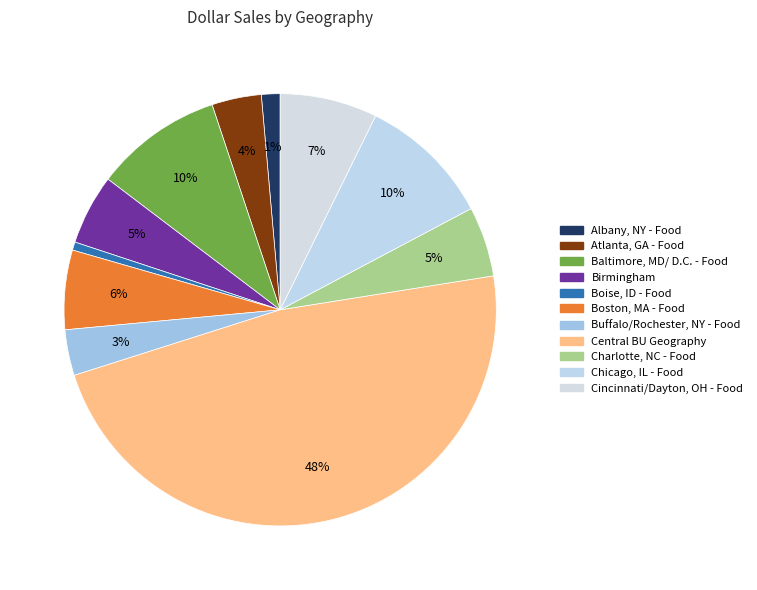

What percentage is the Cincinnati/Dayton, OH - Food slice, to the nearest percent?

7%